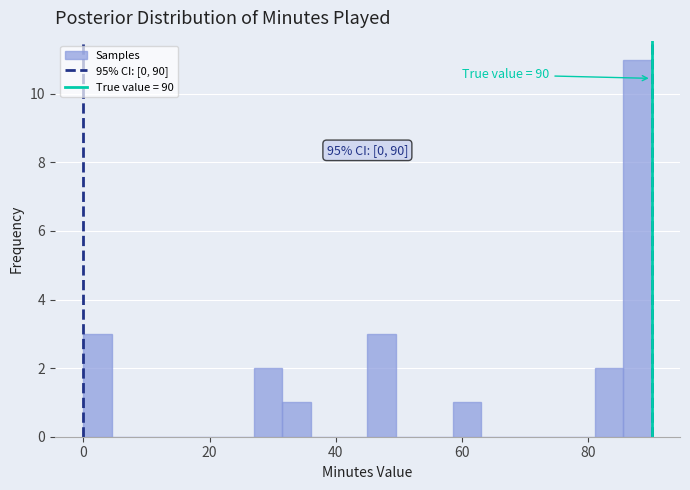

Around what value on the x-axis is the tallest bar? Give the approximate position of its centre, as read against the axis.

88